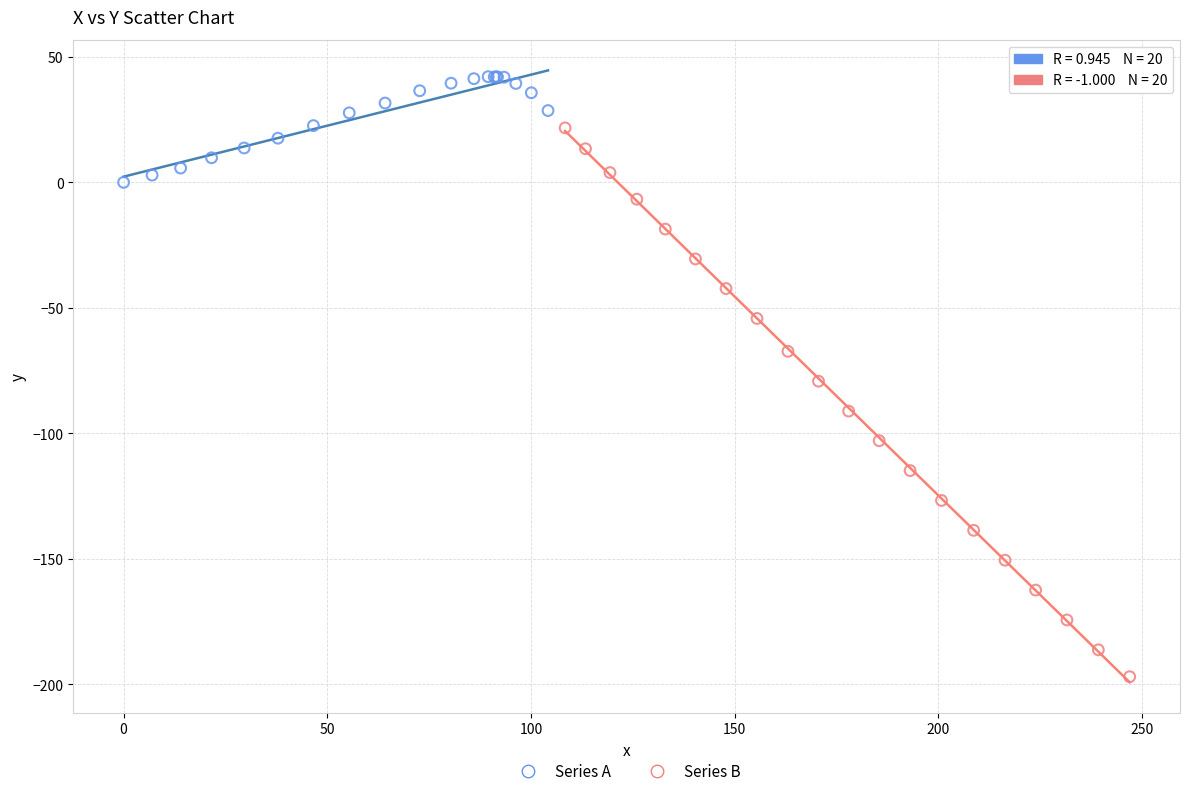

Which series has the widest spread of Y values?

Series B